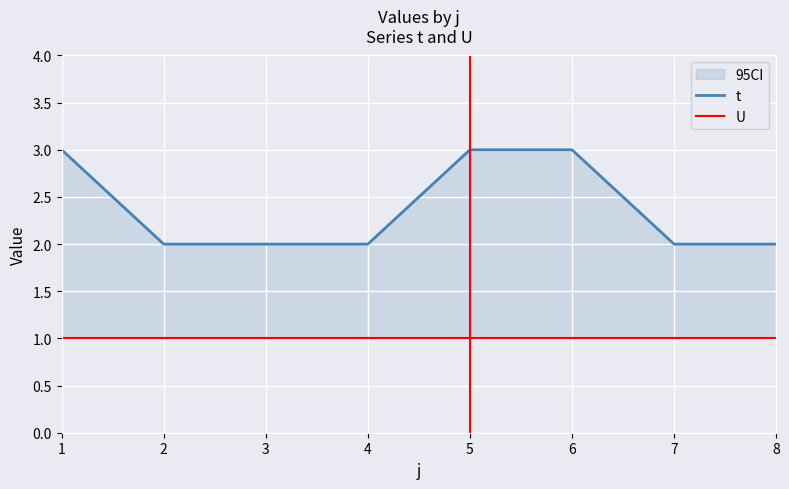

Which category has the lowest value across all series?

1